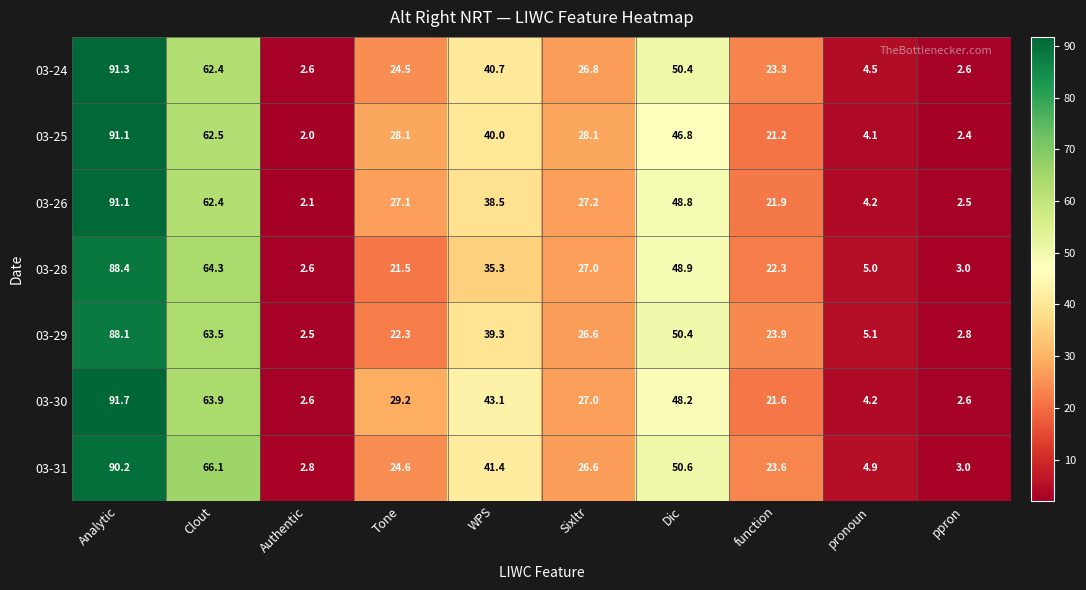

Rank the categories by 03-31 value from highest to lowest.

Analytic, Clout, Dic, WPS, Sixltr, Tone, function, pronoun, ppron, Authentic